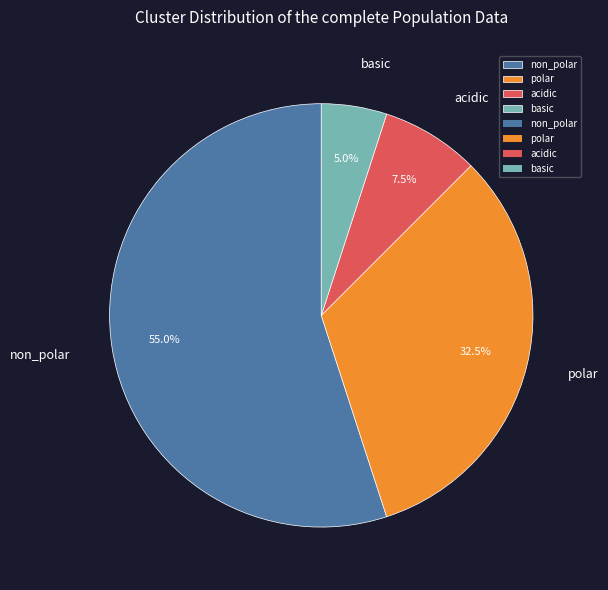

Does non_polar represent more than half of the total?

Yes